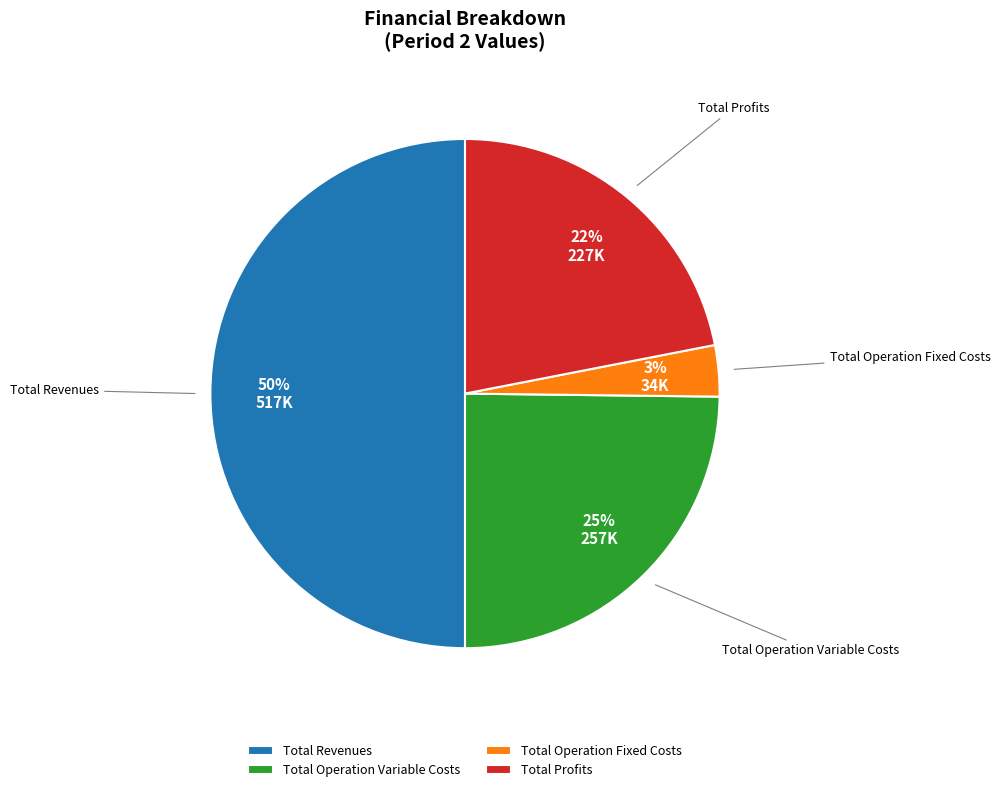

Does Total Operation Variable Costs represent more than half of the total?

No